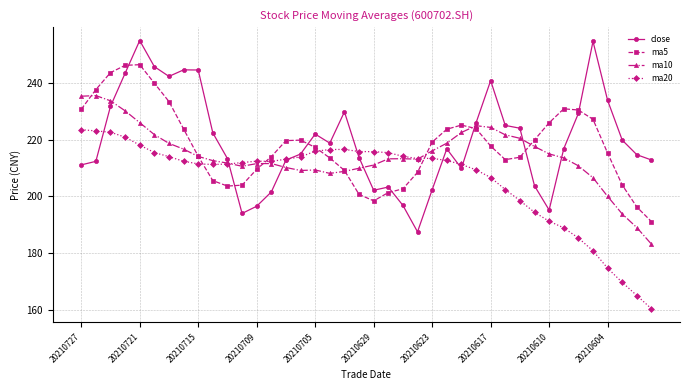

Rank the series by their maximum value, from lowest to highest.

ma20, ma10, ma5, close